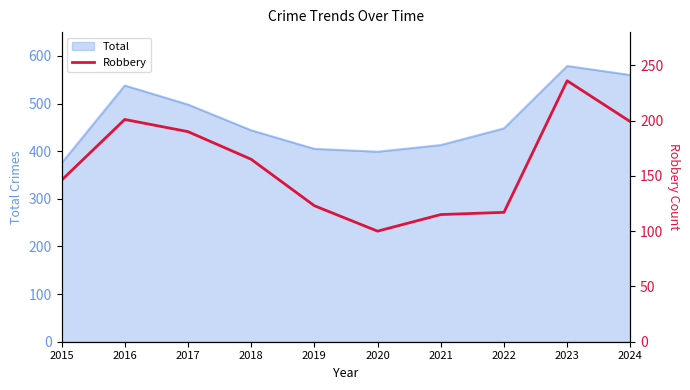

The Total series shows 560 at 2024. True or false?

True